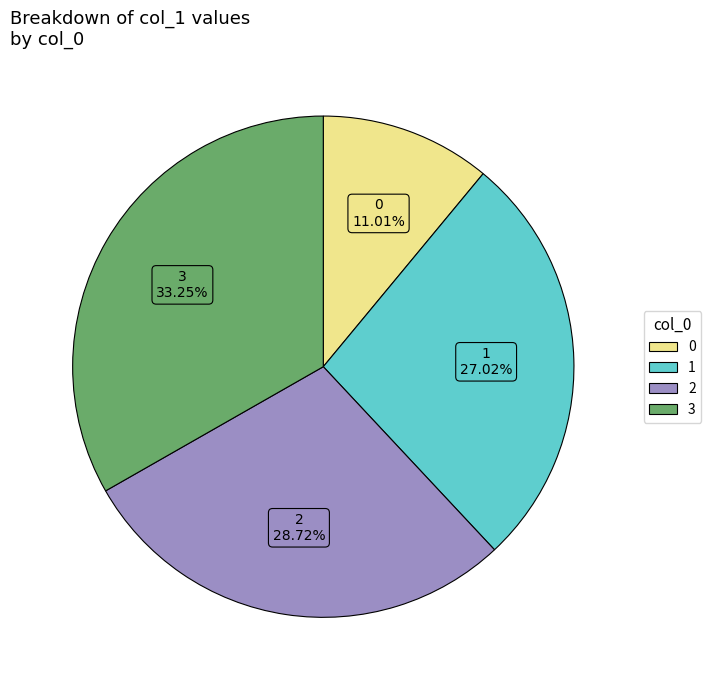

Is there a majority slice in this chart?

No